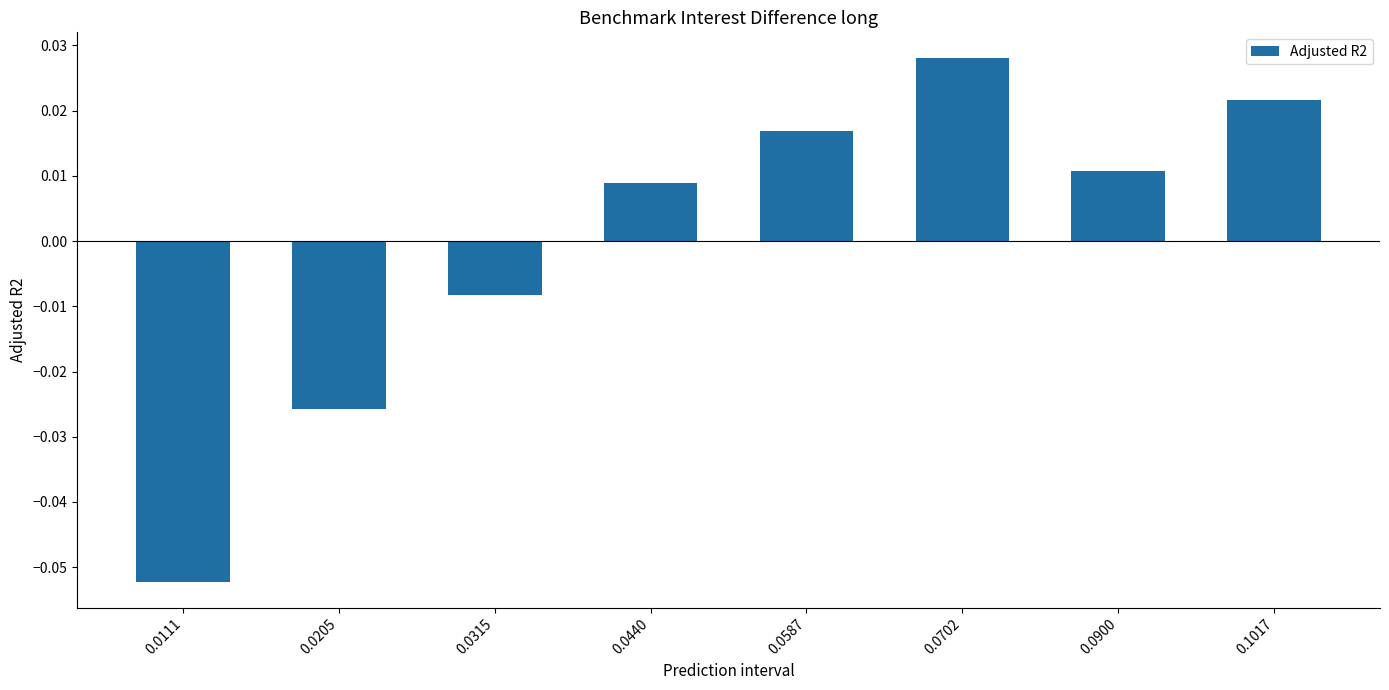

Are the bars grouped side by side (vs. stacked)?

No